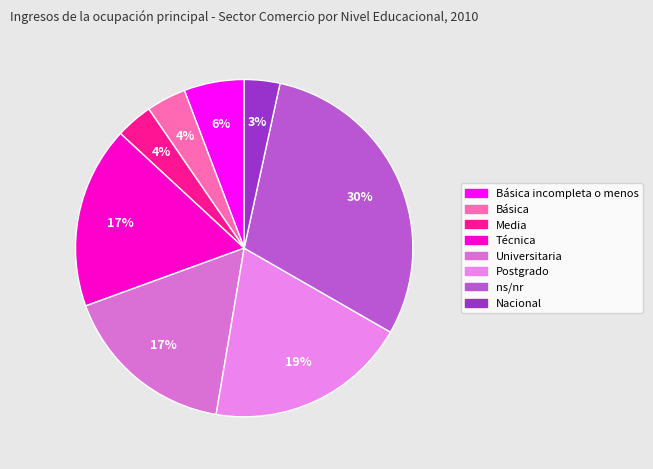

Count the number of slices in the pie.

8